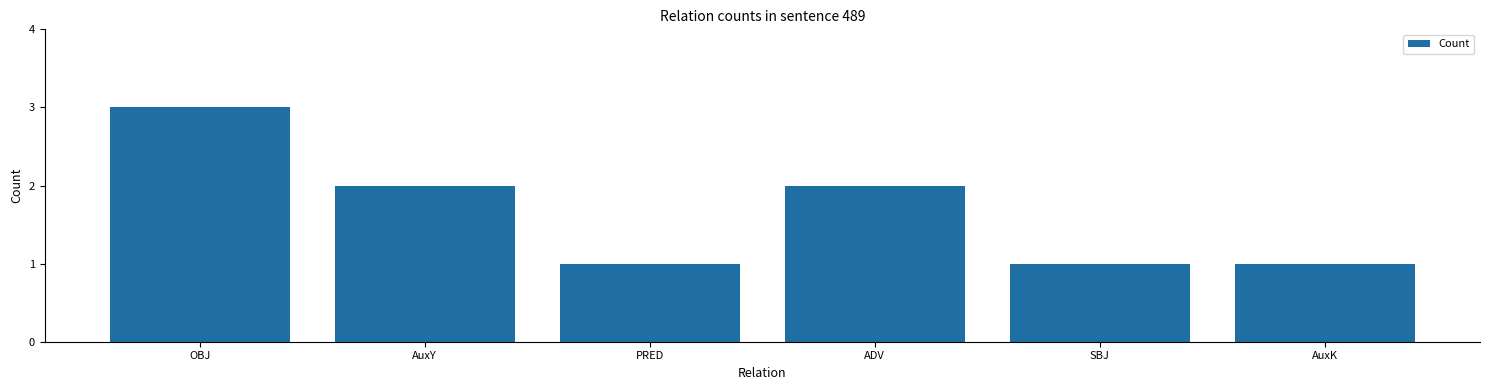

What position from the left is ADV?

4